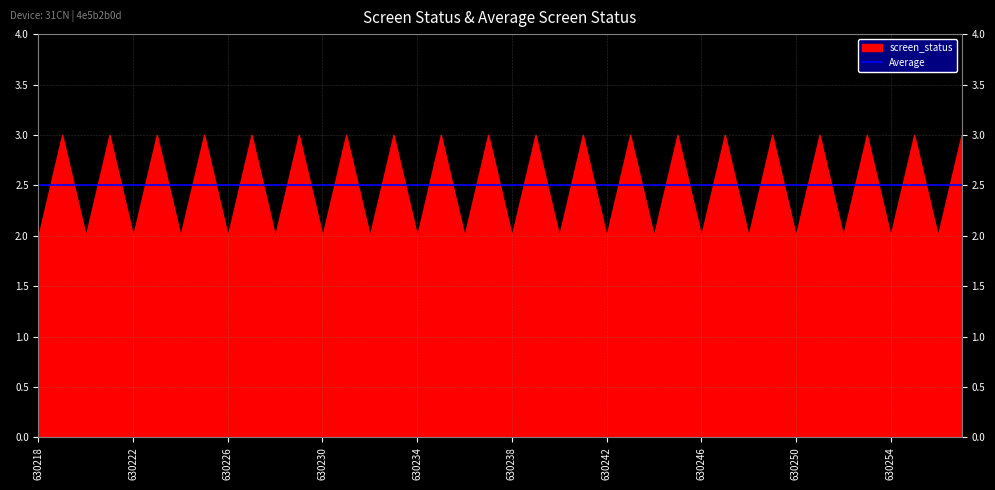

True or false: Average and screen_status intersect in this chart.

True